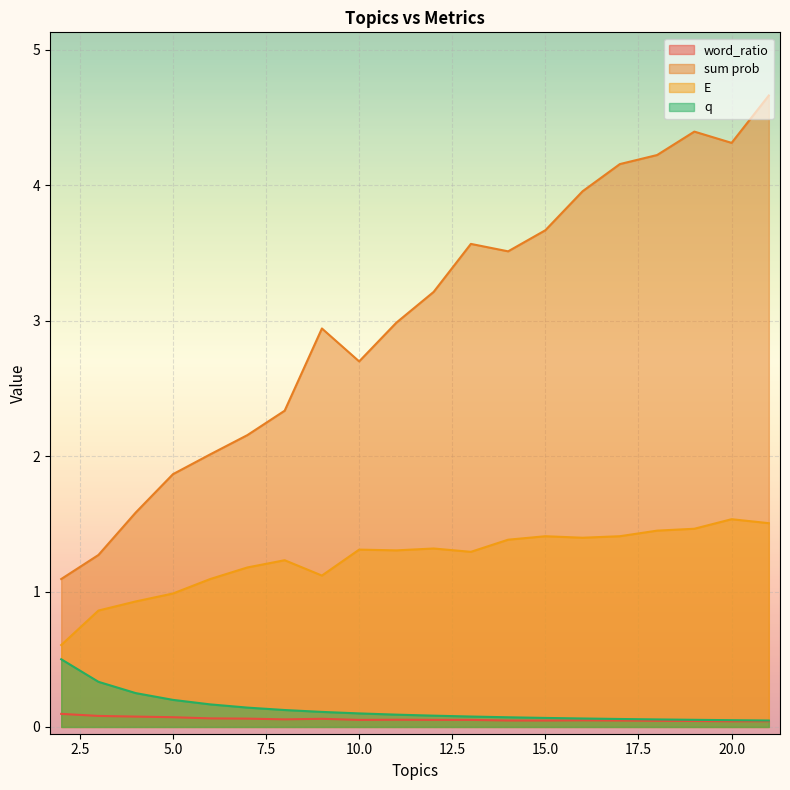

At which category is the sum across all series the highest?

21